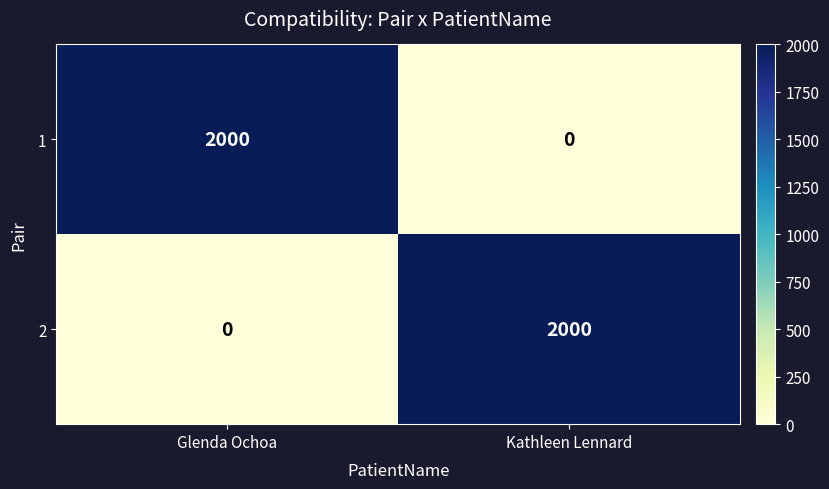

True or false: 2 has a value of 2000 at Kathleen Lennard.

True